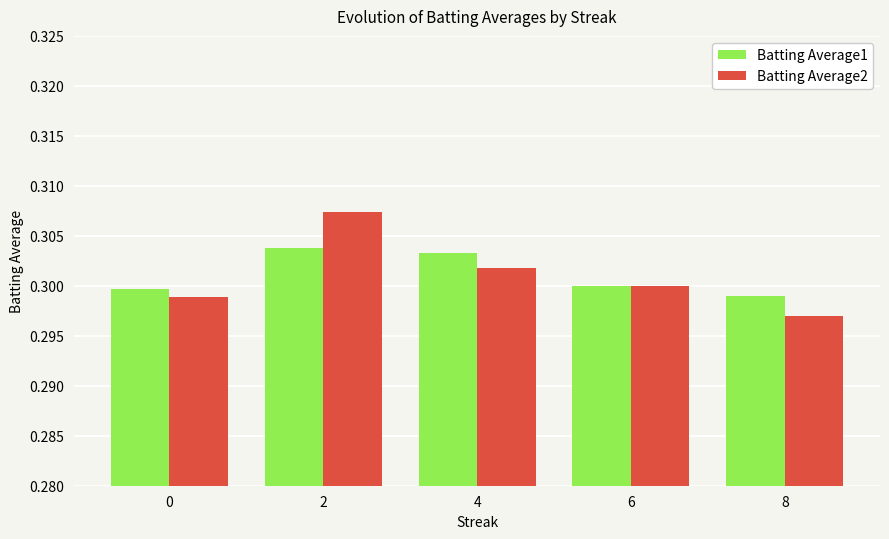

True or false: Batting Average1 has a value of 0.3 at 8.

True